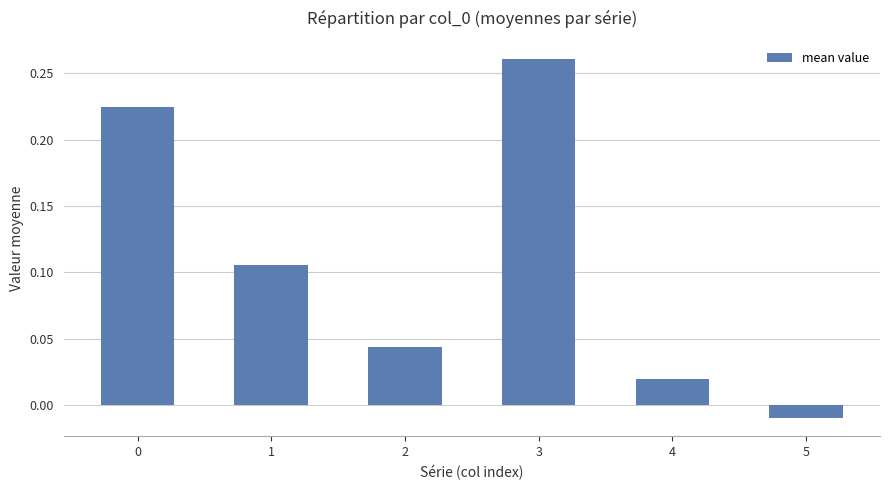

Which category has the lowest value across all series?

5